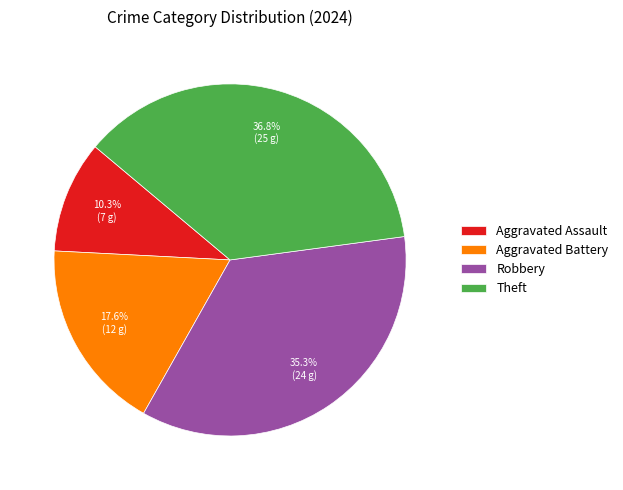

How many segments does this pie chart have?

4